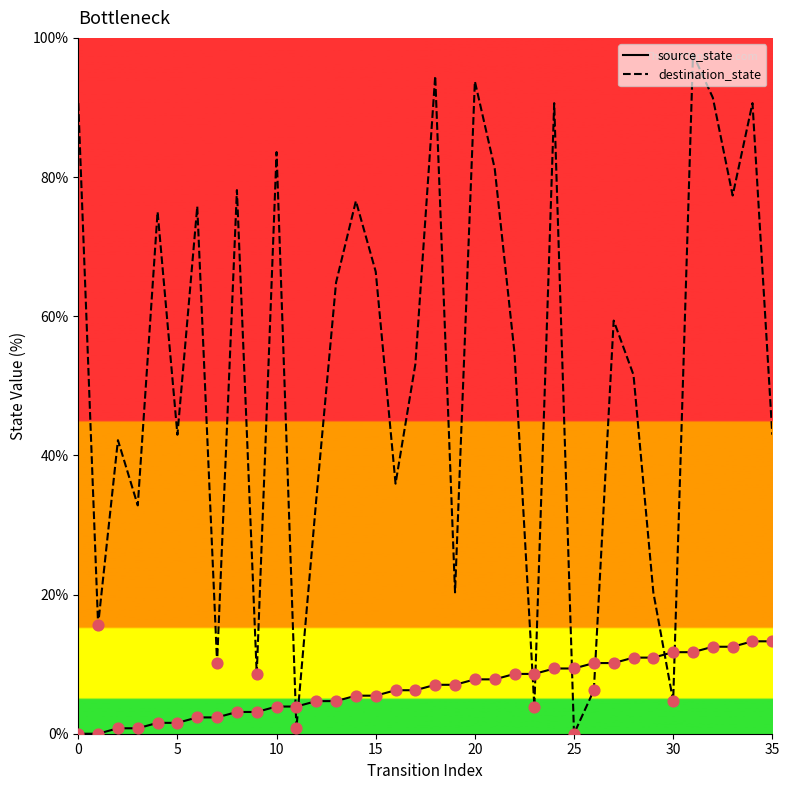

At how many categories does at least one series exceed 44?

20